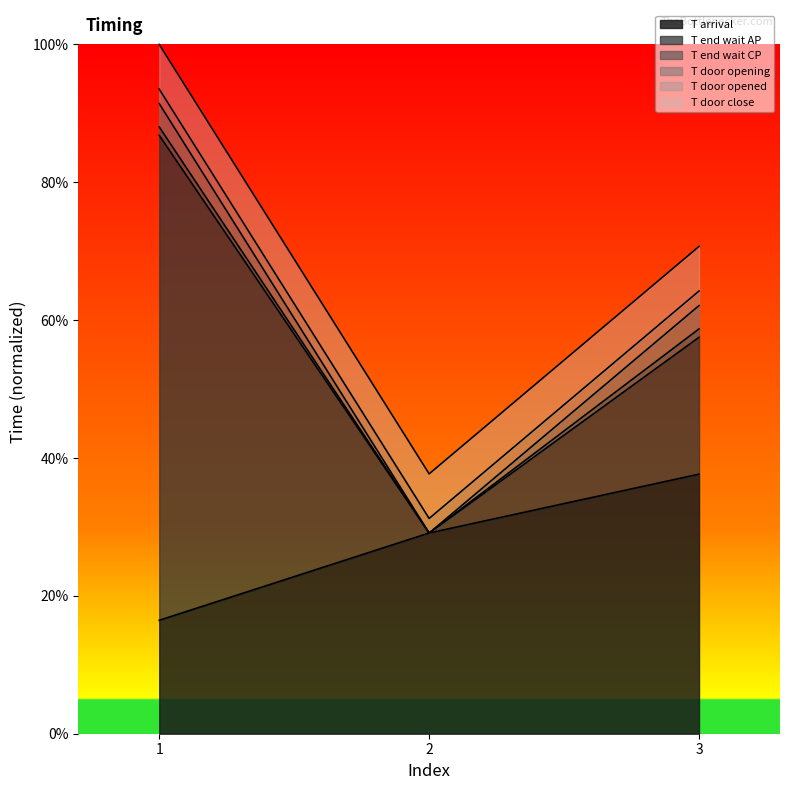

Reading left to right, extract all data points from this chart.

T arrival: 1=16.5	2=29.1	3=37.7
T end wait AP: 1=86.8	2=29.1	3=57.5
T end wait CP: 1=88.0	2=29.1	3=58.7
T door opening: 1=91.4	2=29.1	3=62.1
T door opened: 1=93.5	2=31.2	3=64.2
T door close: 1=100.0	2=37.7	3=70.7